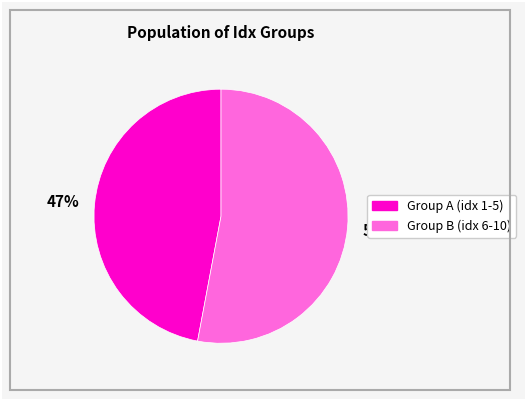

Rank the categories by value from highest to lowest.

Group B (idx 6-10), Group A (idx 1-5)